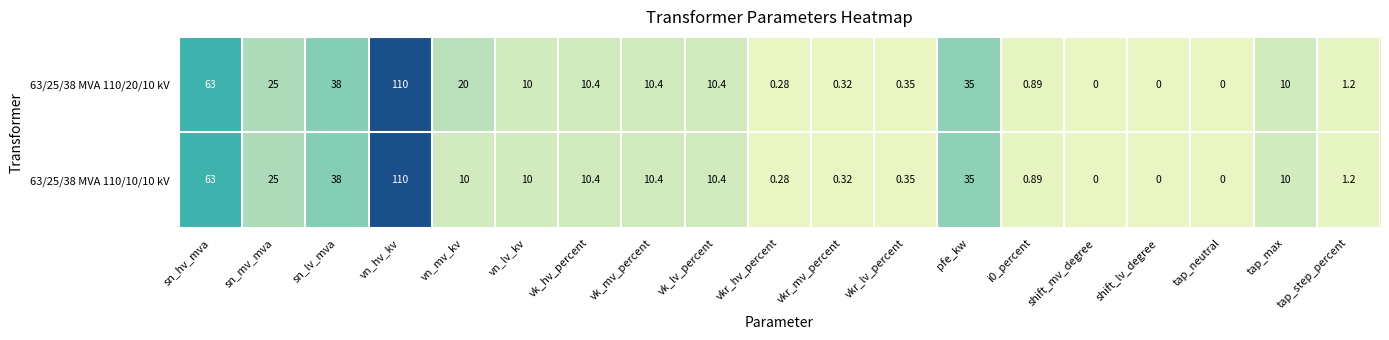

At which label does 63/25/38 MVA 110/10/10 kV first exceed 10?

sn_hv_mva